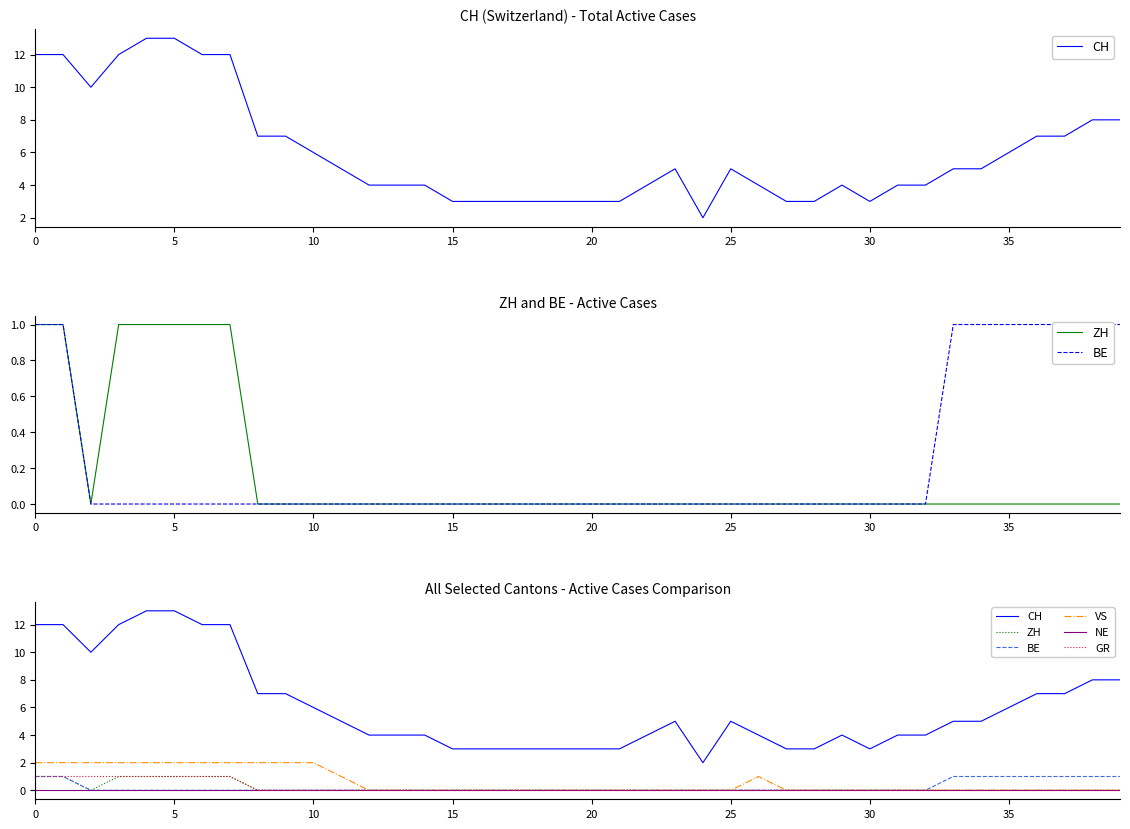

The CH series shows 3 at 35. True or false?

False